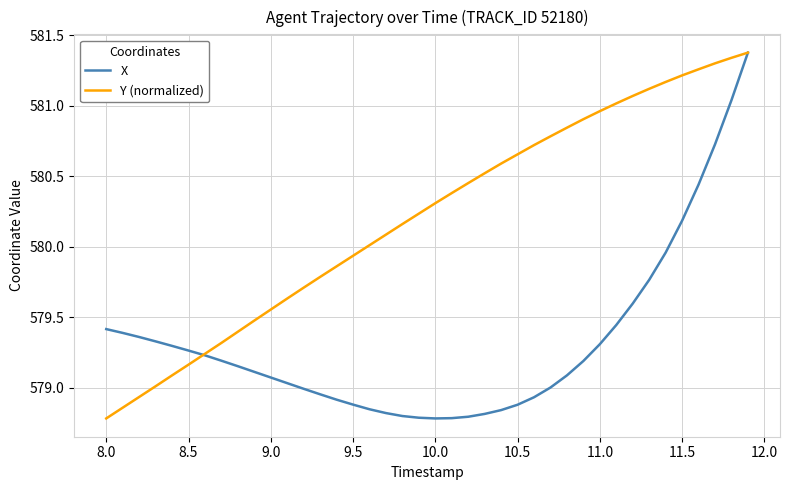

What is the maximum value shown in the chart?

581.4